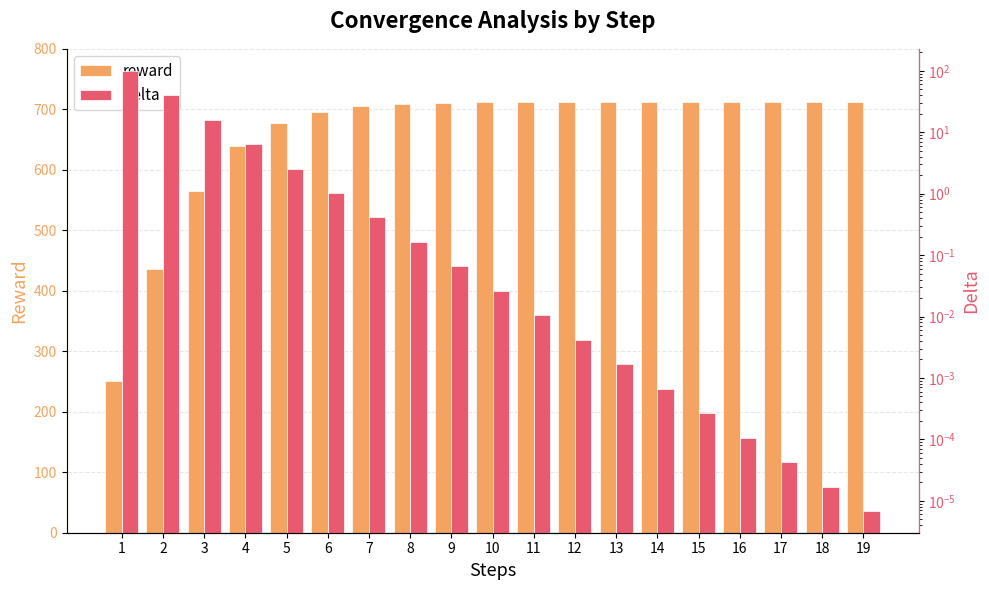

At 7, list the series in order from smallest to largest.

delta, reward